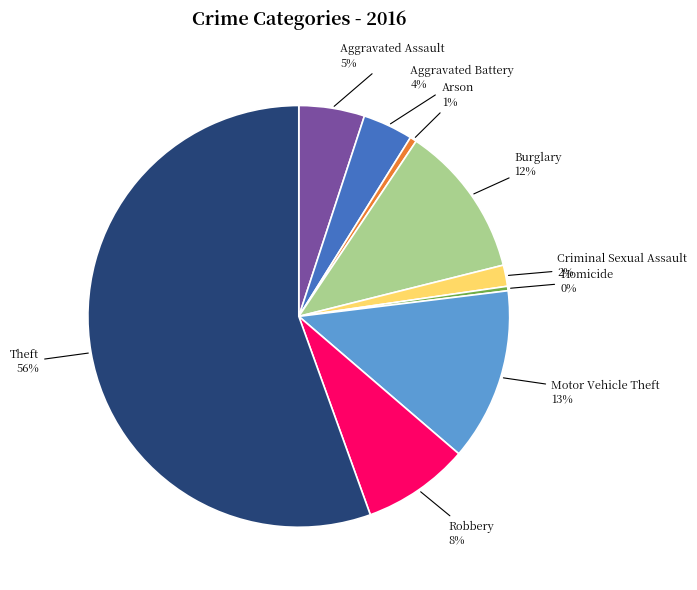

How many slices are in this pie chart?

9